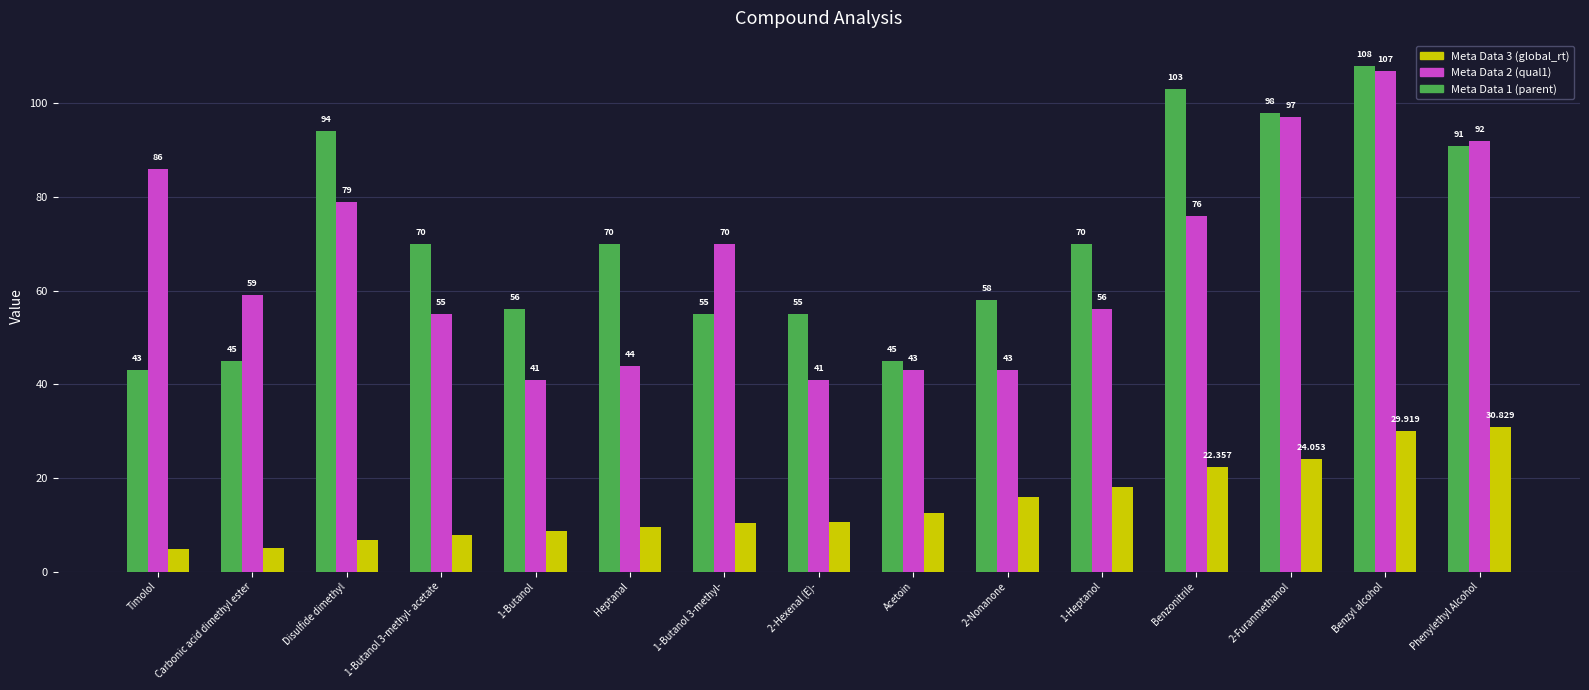

What are all the series names shown in the legend?

Meta Data 3 (global_rt), Meta Data 2 (qual1), Meta Data 1 (parent)